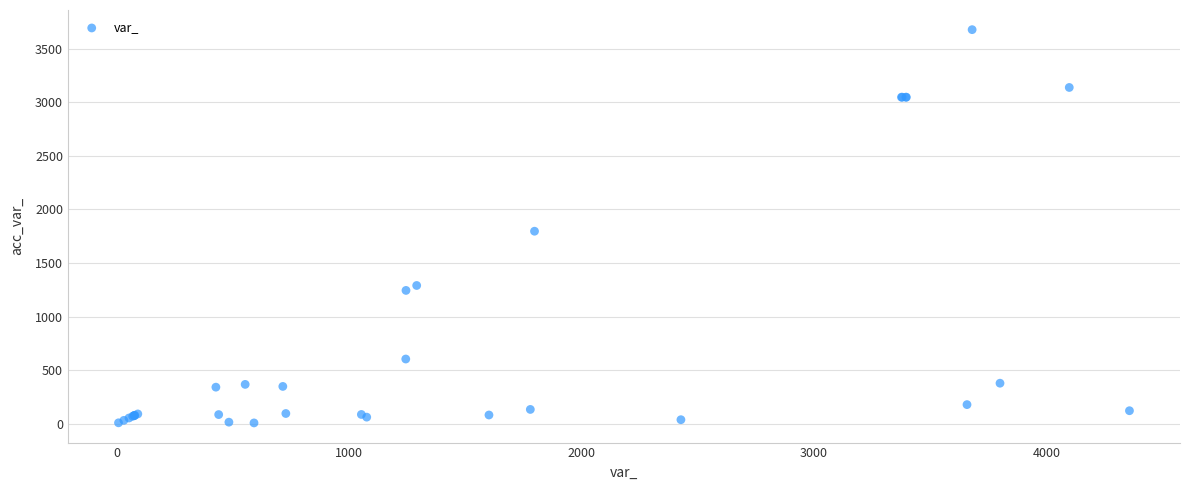

What Y value in the scatter plot is closest to 1843?

1797